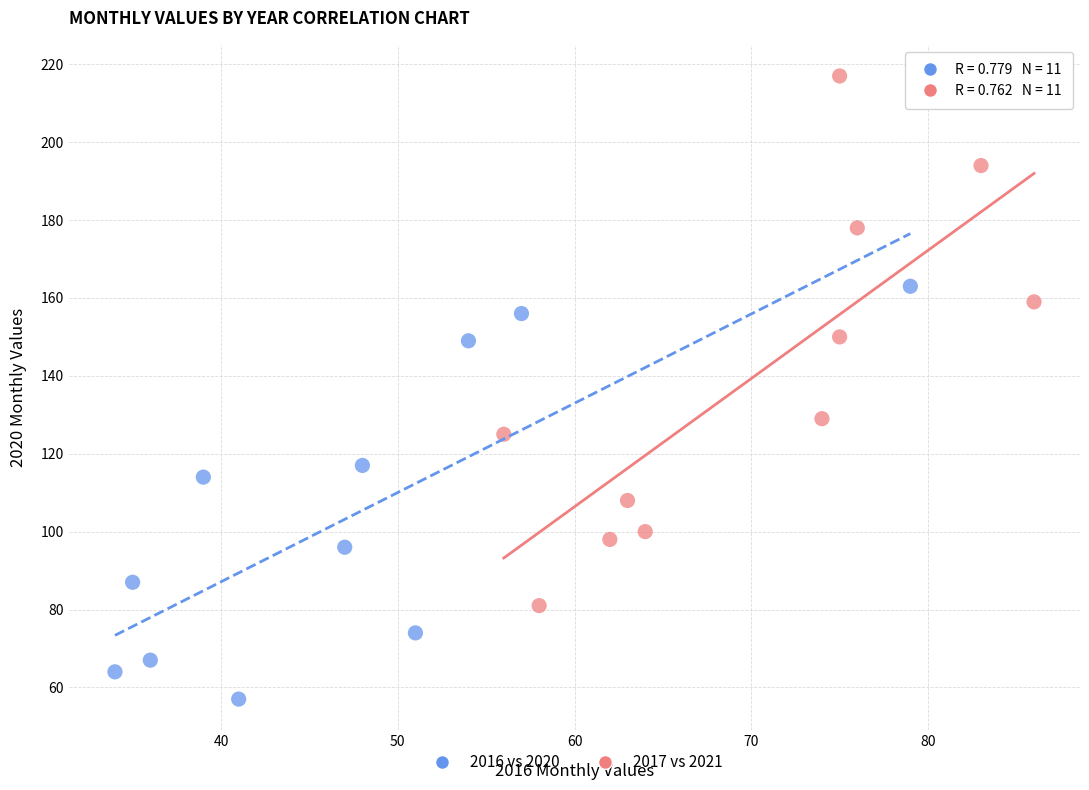

Which series contains the lowest Y value?

2016 vs 2020